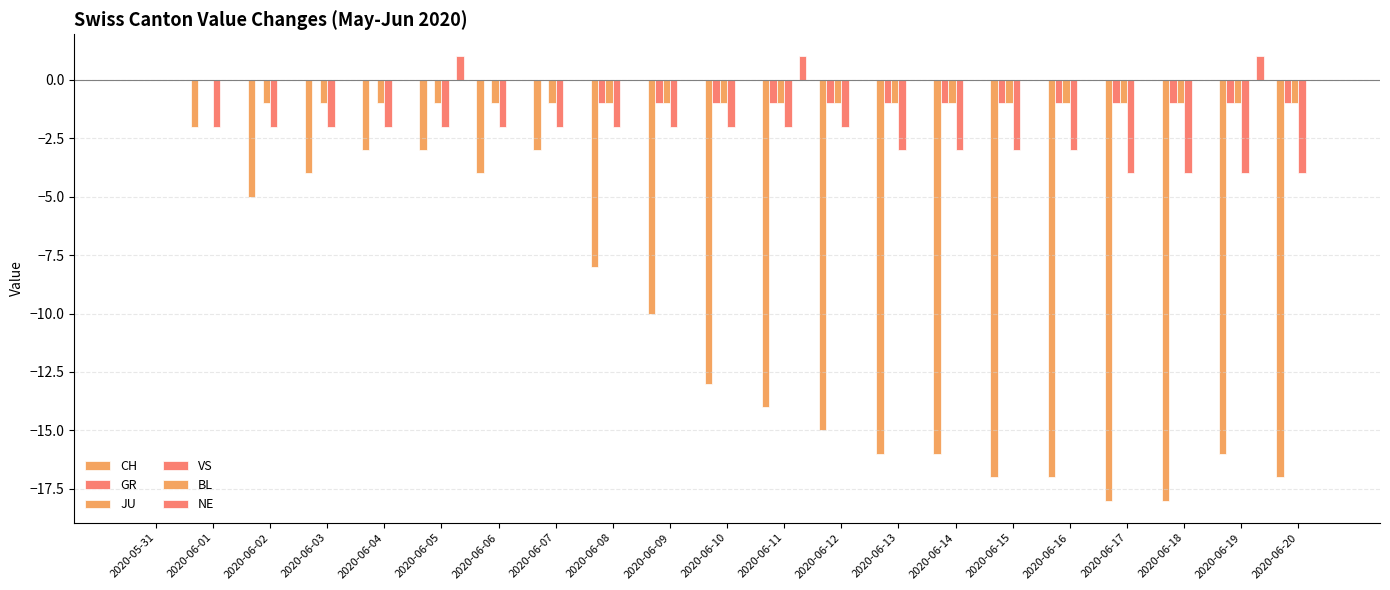

How many groups of bars are there?

21